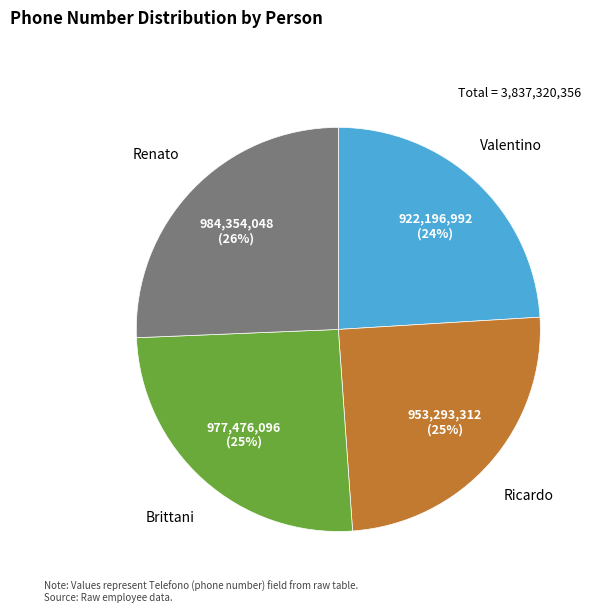

Is there a majority slice in this chart?

No